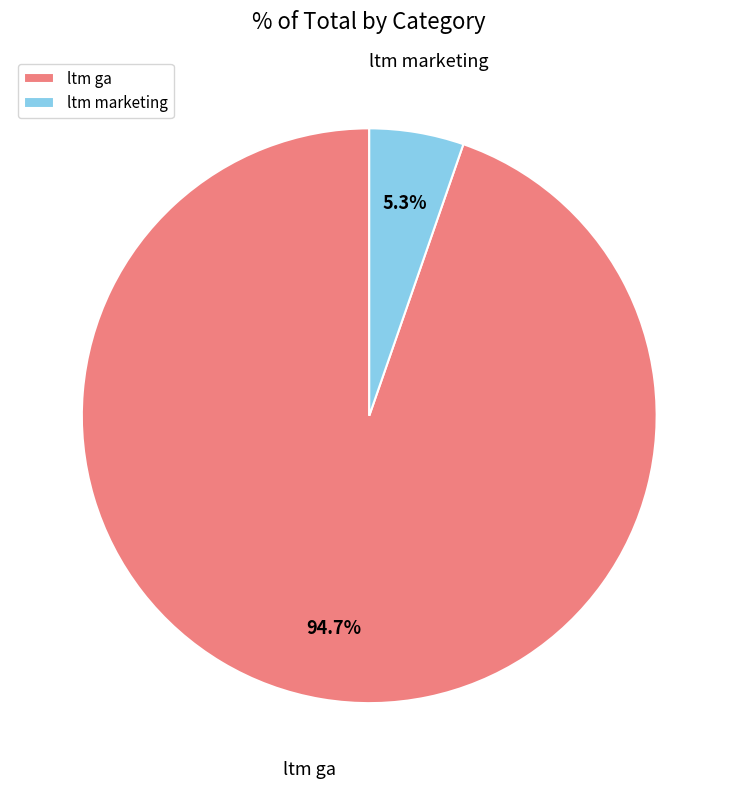

How many slices are in this pie chart?

2